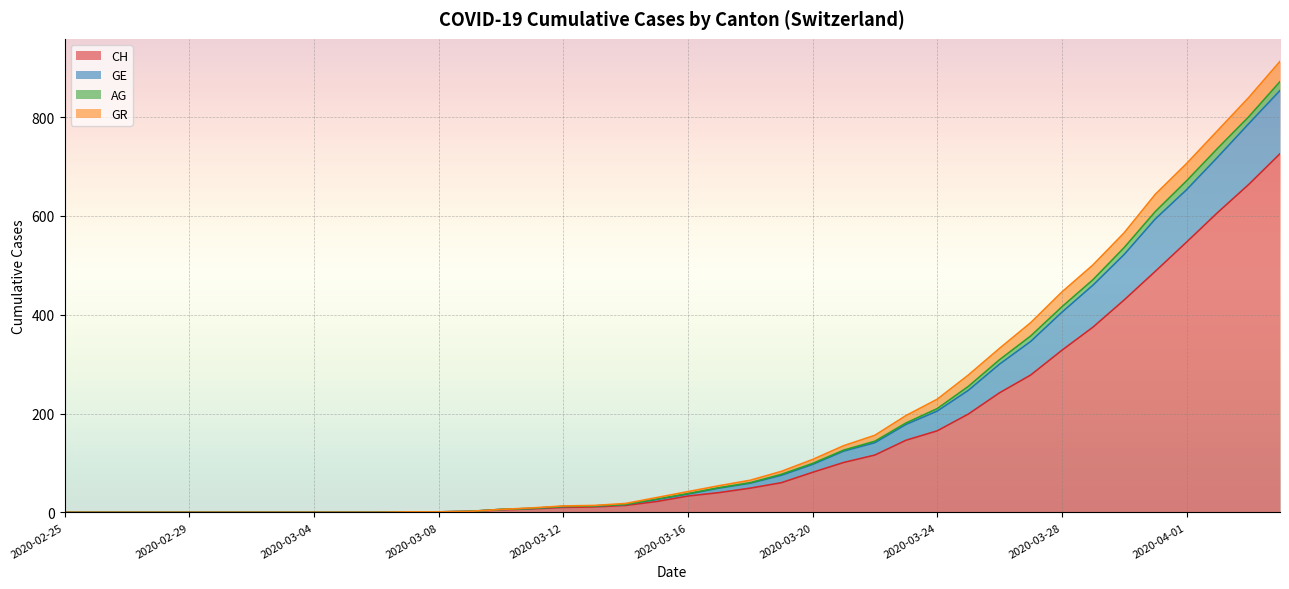

At how many categories does at least one series exceed 655?

4